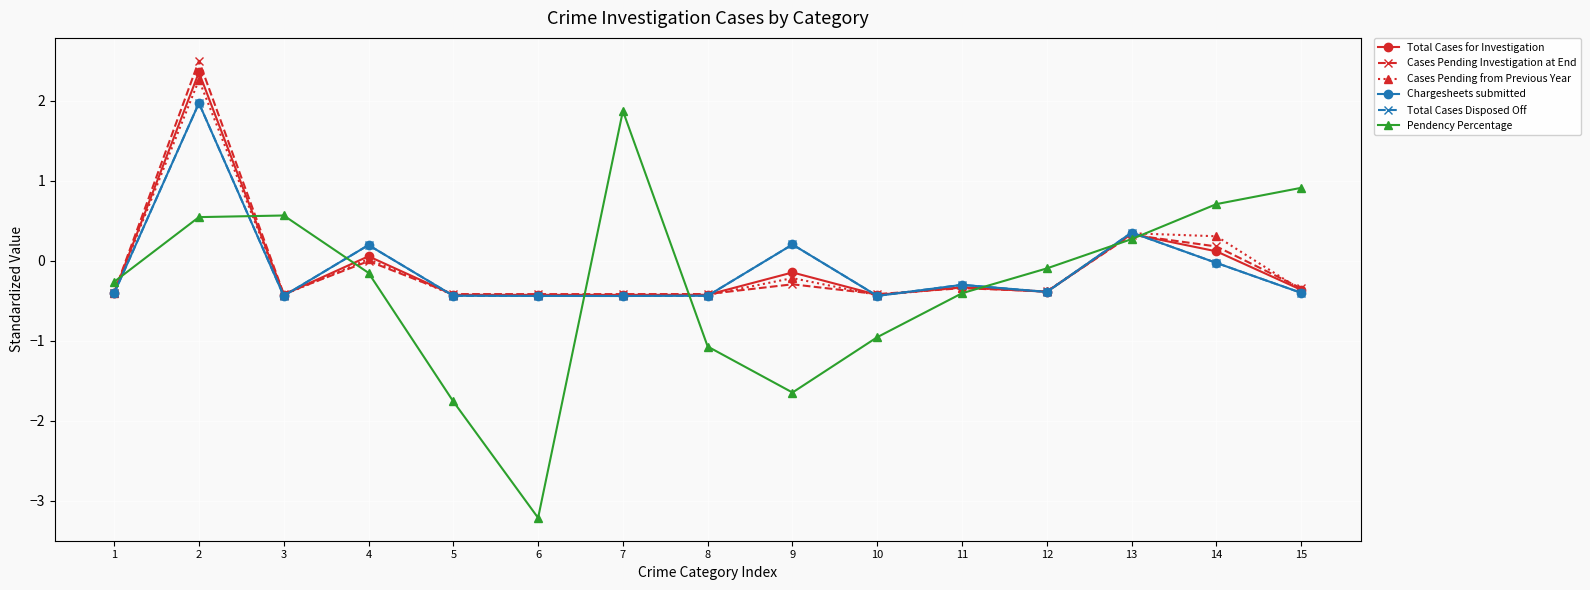

What is the difference between the Pendency Percentage values at 15 and 12?

1.0